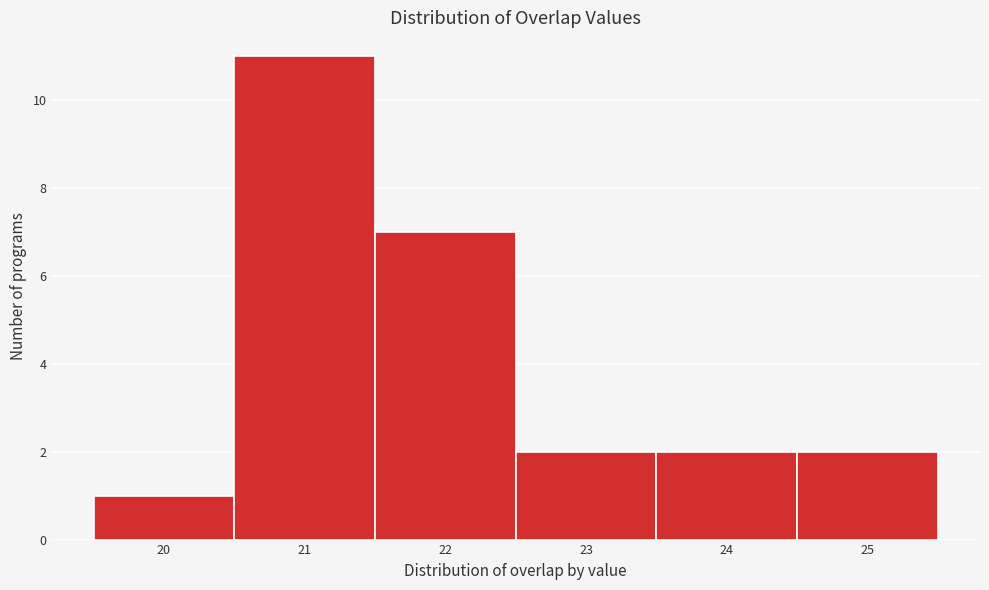

Which range on the x-axis has the tallest bar?

20.5 to 21.5